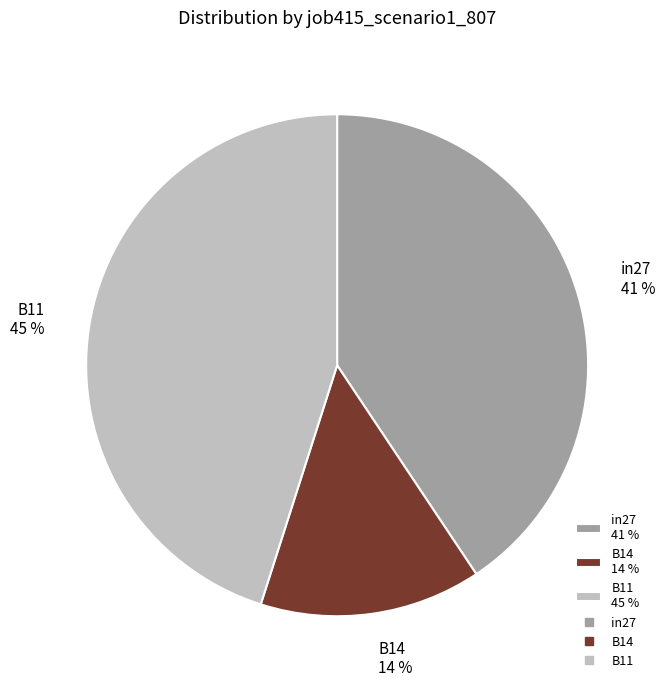

Do B14 and in27 together represent more than half of the pie?

Yes